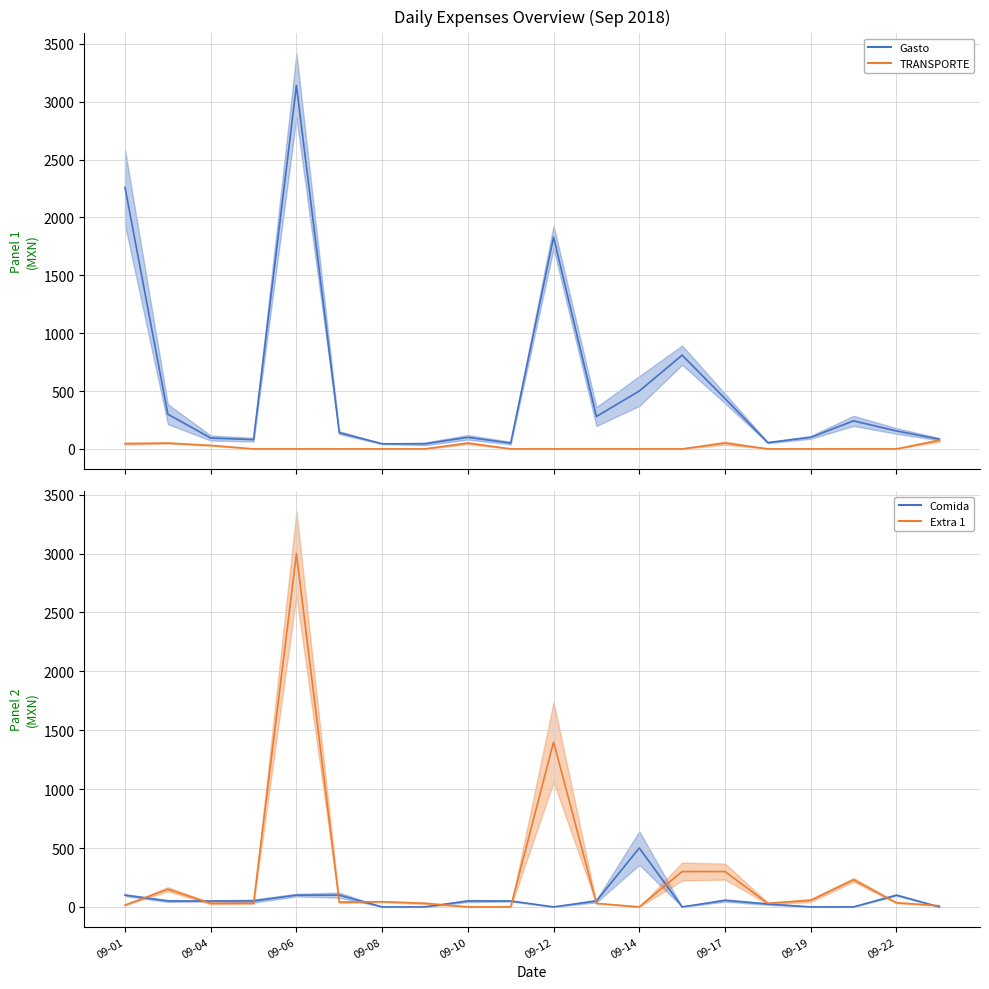

What is the greatest value displayed?

3140